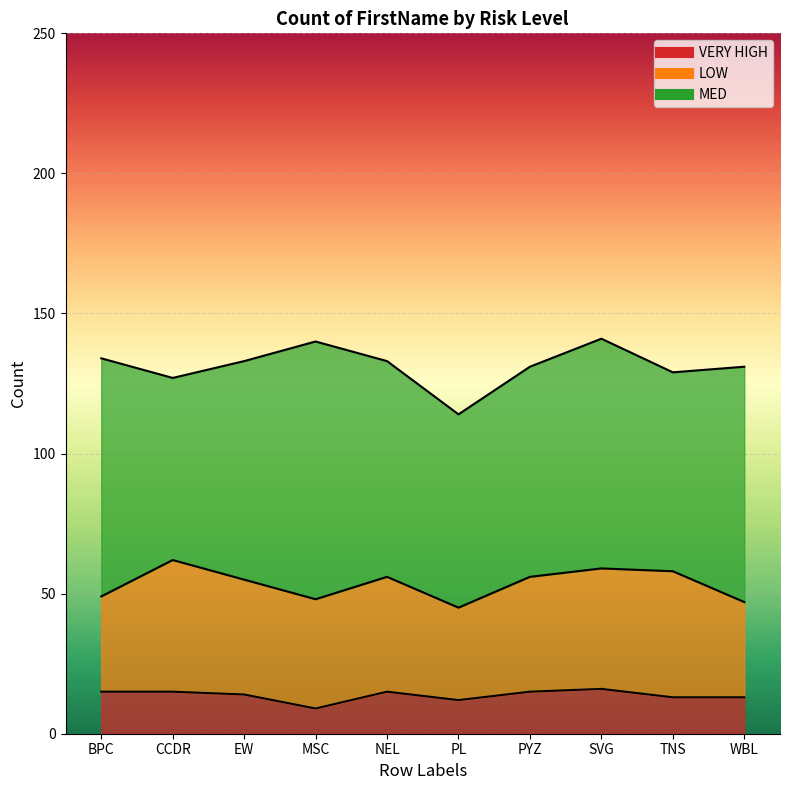

Which has a higher value, BPC or SVG?

SVG